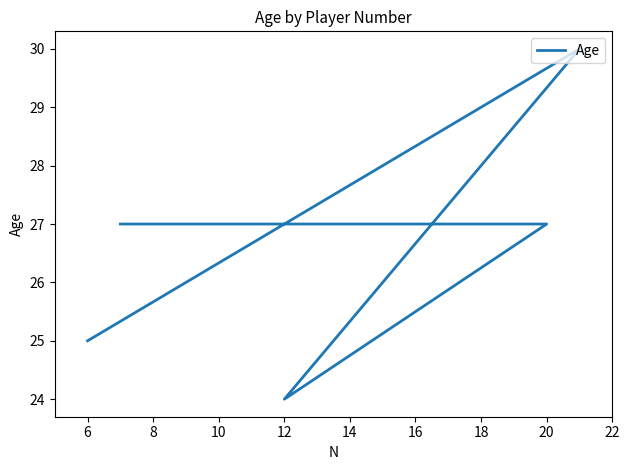

Does the chart have visible grid lines?

No